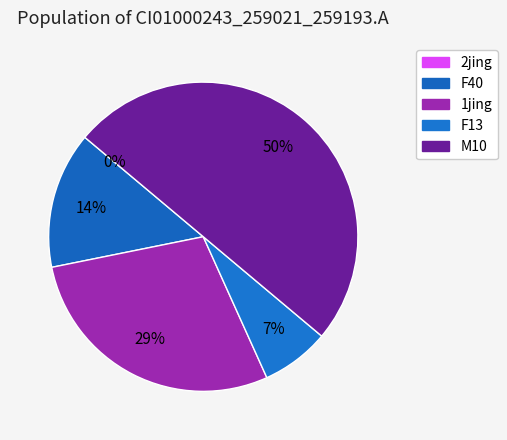

To the nearest percent, what portion does 1jing represent?

29%